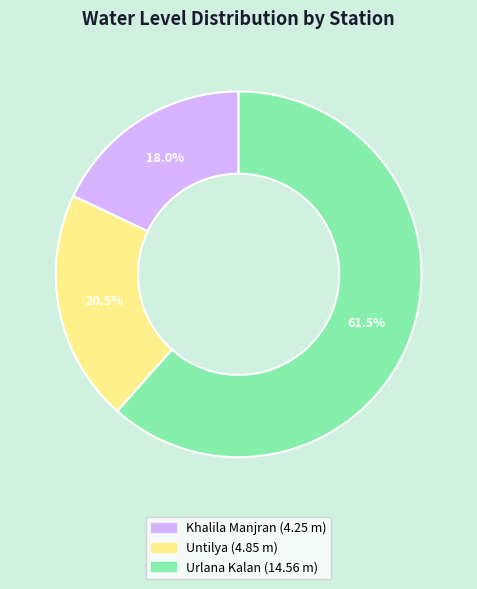

What percentage do Urlana Kalan and Khalila Manjran together represent?

79.5%